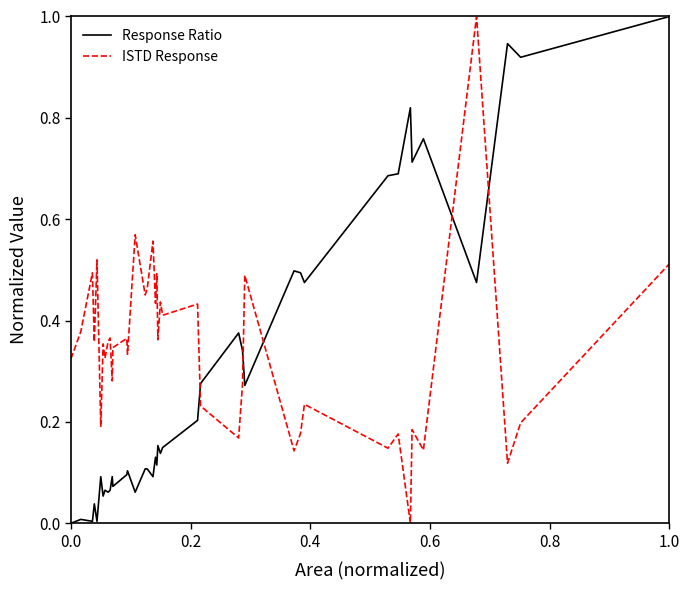

What is the greatest value displayed?

1.0